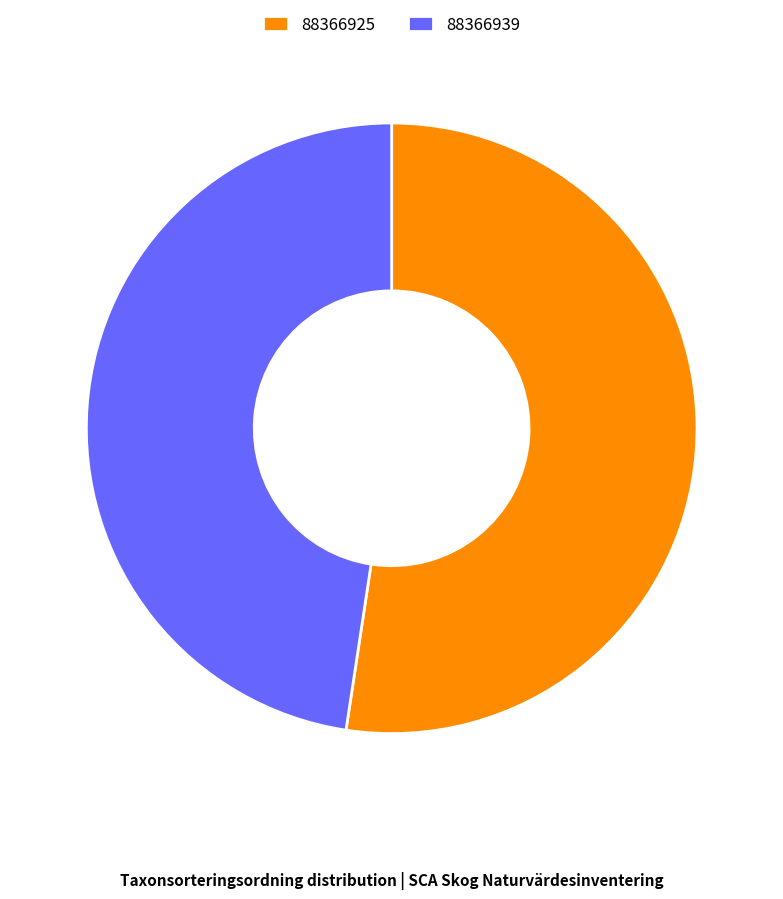

The 88366925 slice represents 67% of the pie. True or false?

False